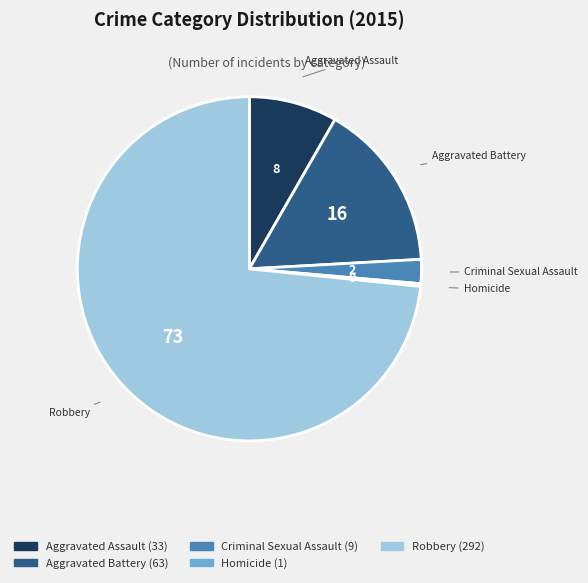

True or false: Criminal Sexual Assault accounts for 17% of the total.

False